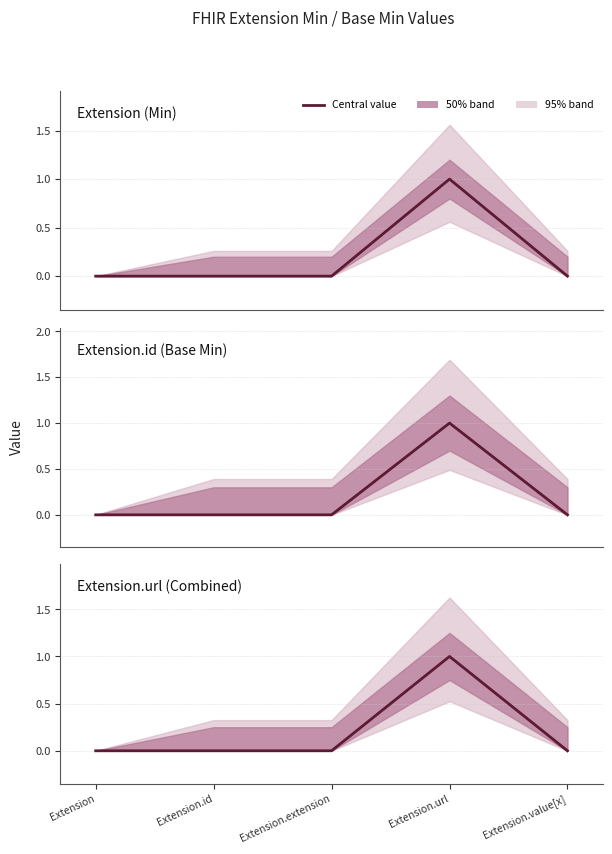

The value of Extension.url (Combined) at Extension.url is 1. True or false?

True